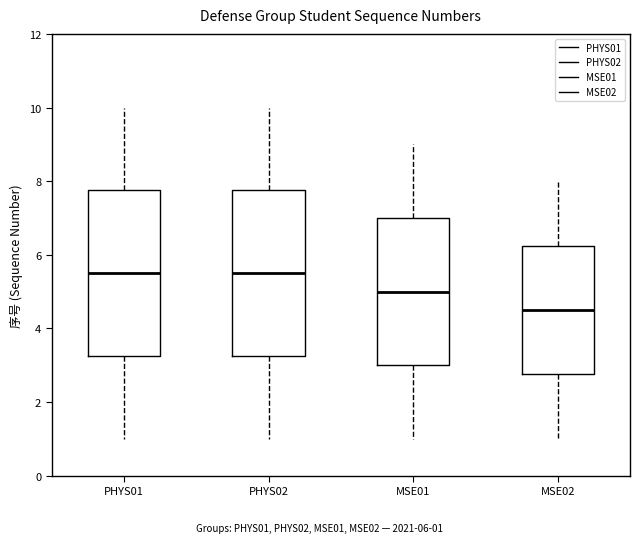

Reading left to right, read every box against the y-axis: the position of its median line, the range the box covers, and the ends of its whiskers. The values are not printed on the chart, so give them approximately, as read against the axis.

PHYS01: median 5.6, box 3.2 to 7.8, whiskers 1.0 to 10.0
PHYS02: median 5.6, box 3.2 to 7.8, whiskers 1.0 to 10.0
MSE01: median 5.0, box 3.0 to 7.0, whiskers 1.0 to 9.0
MSE02: median 4.6, box 2.8 to 6.2, whiskers 1.0 to 8.0